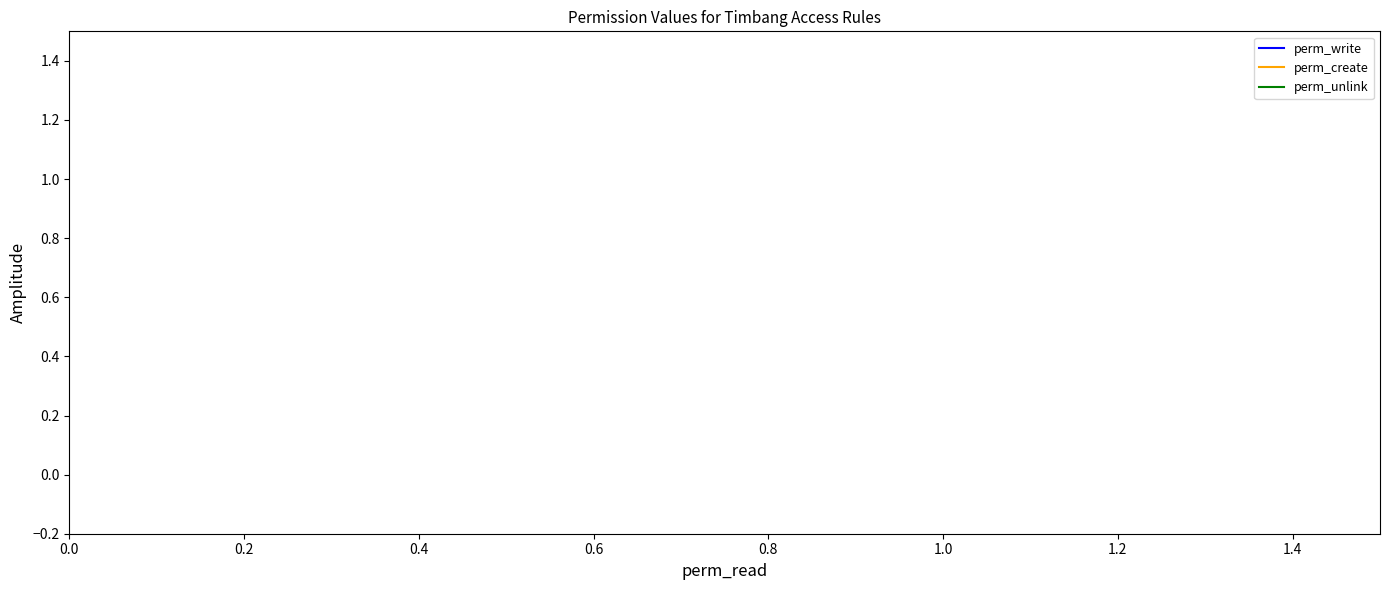

The value of perm_create at 1.0 is 0. True or false?

False